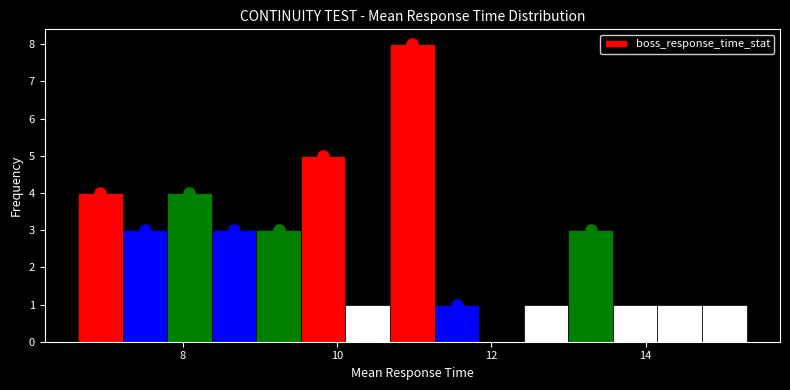

Around what value on the x-axis is the tallest bar? Give the approximate position of its centre, as read against the axis.

11.0